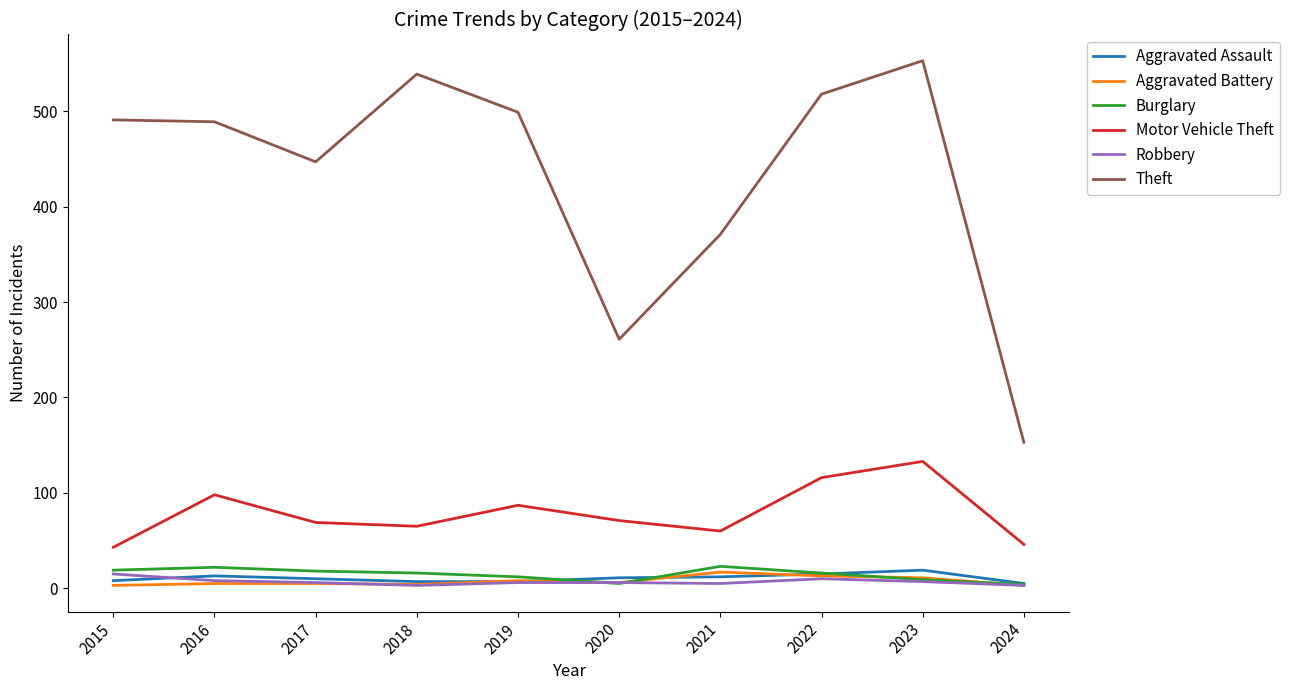

The Motor Vehicle Theft series shows 64 at 2015. True or false?

False